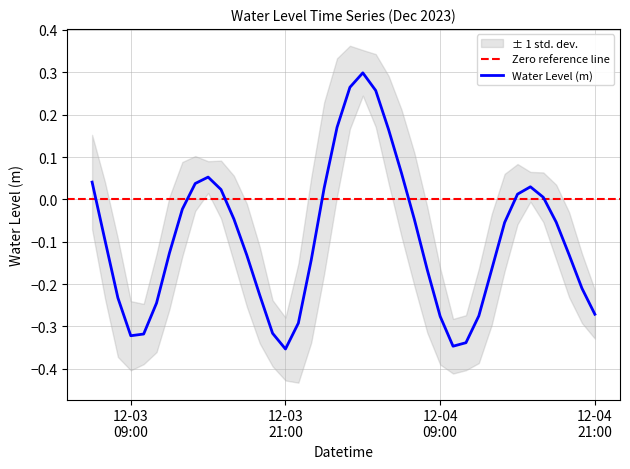

How many values are above zero?

14